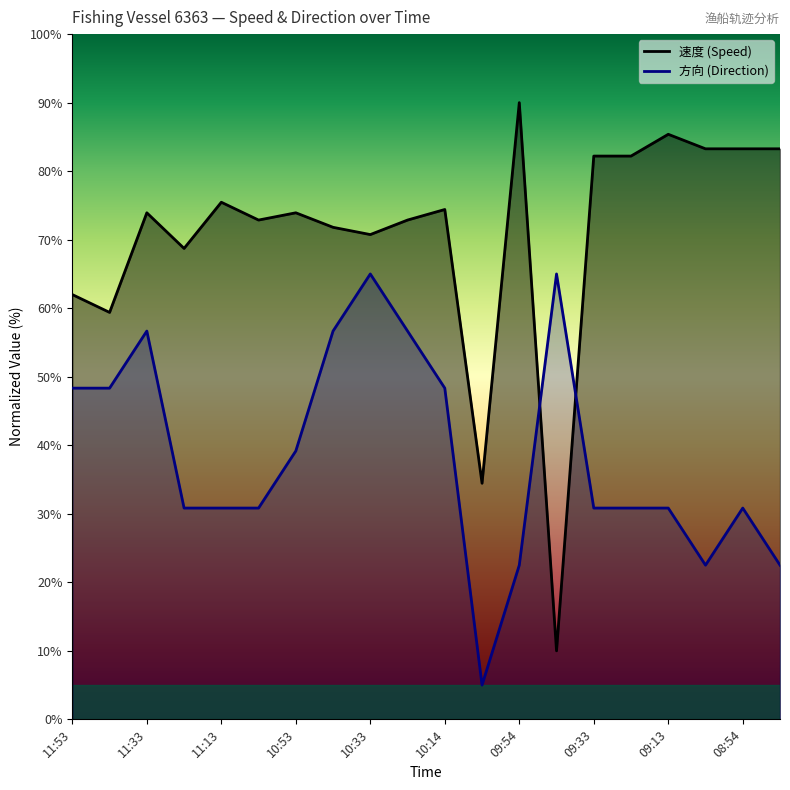

True or false: 方向 has a value of 21.7 at 09:44.

False